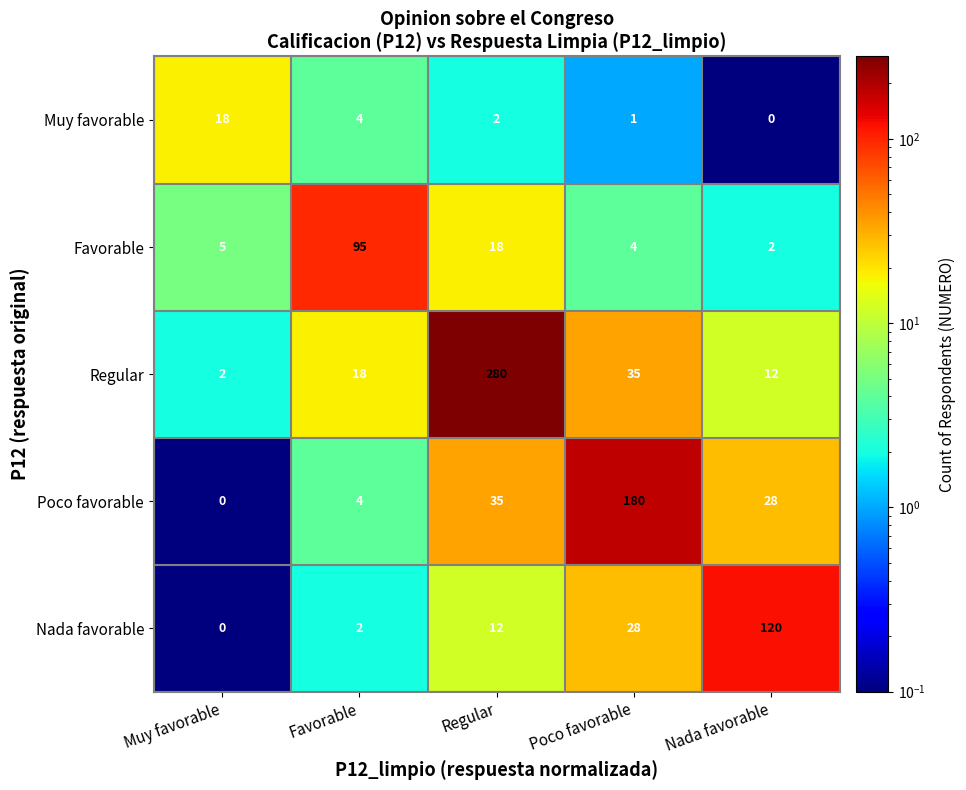

At Poco favorable, list the series in order from largest to smallest.

Poco favorable, Regular, Nada favorable, Favorable, Muy favorable